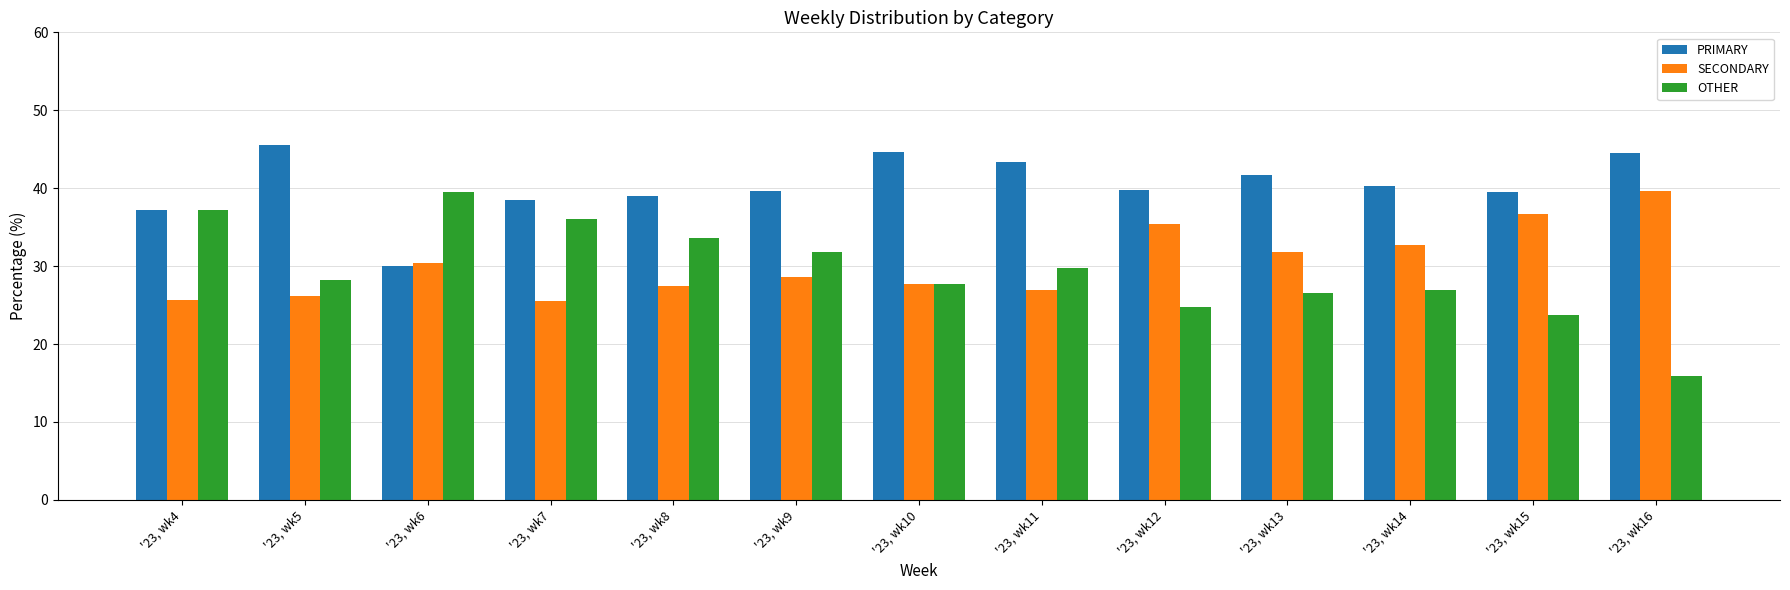

What is the difference between the maximum and minimum values in the PRIMARY series?

15.5